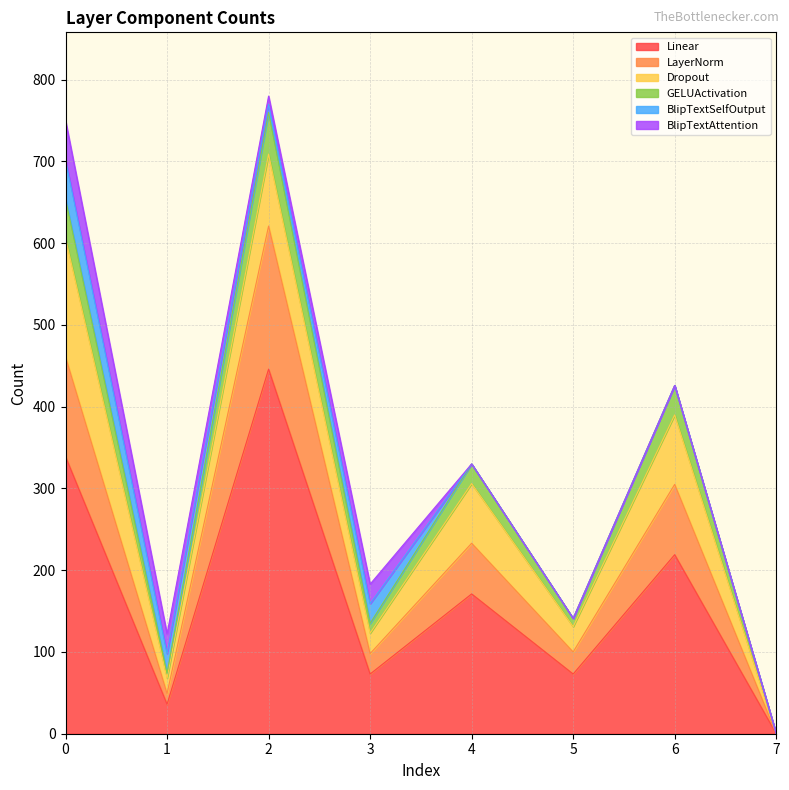

How many data points does each series have?

8